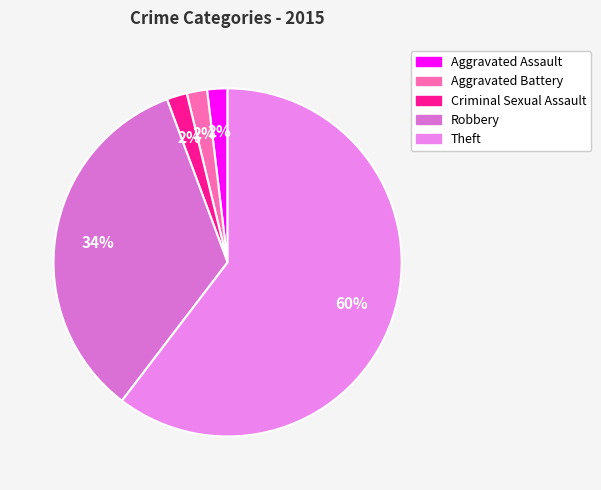

Count the number of slices in the pie.

5